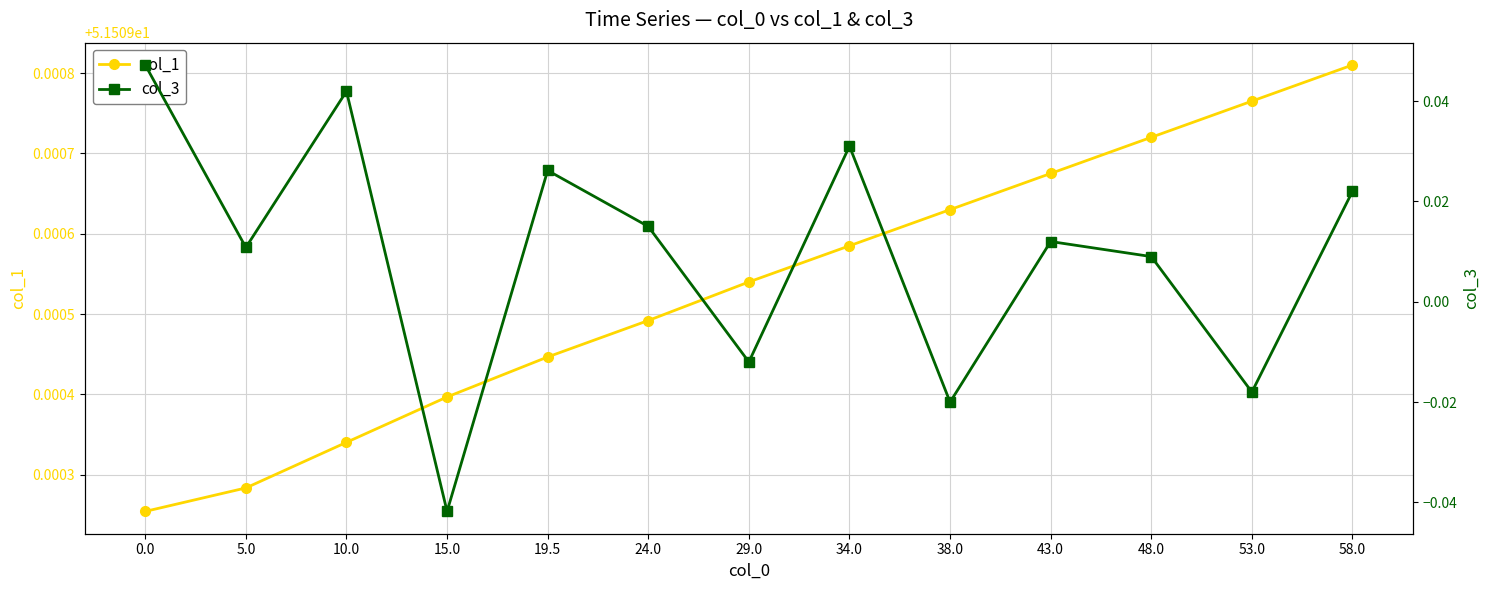

True or false: col_3 and col_1 cross at least once.

False